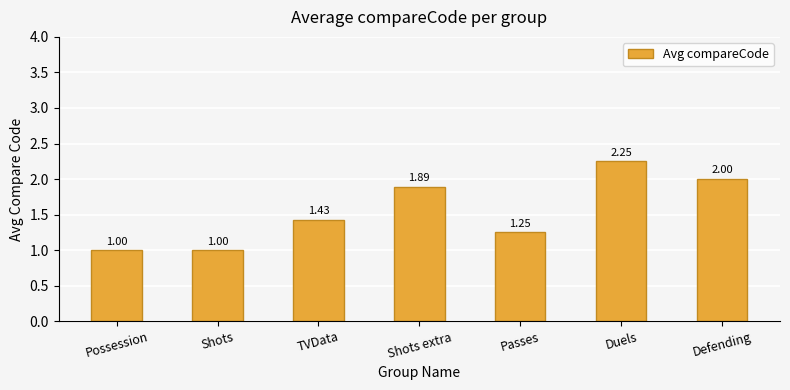

Which label corresponds to the largest value in the chart?

Duels